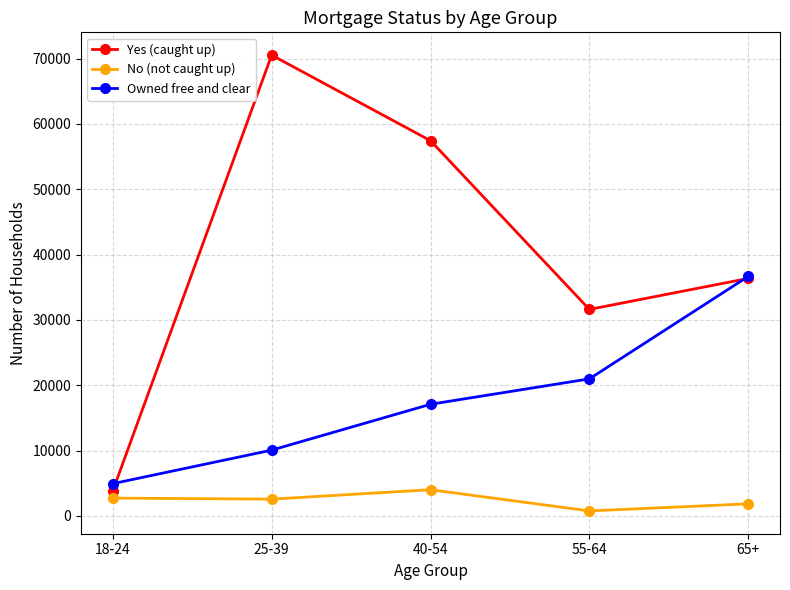

What is the sum of the Owned free and clear values at 18-24 and 40-54?

22008